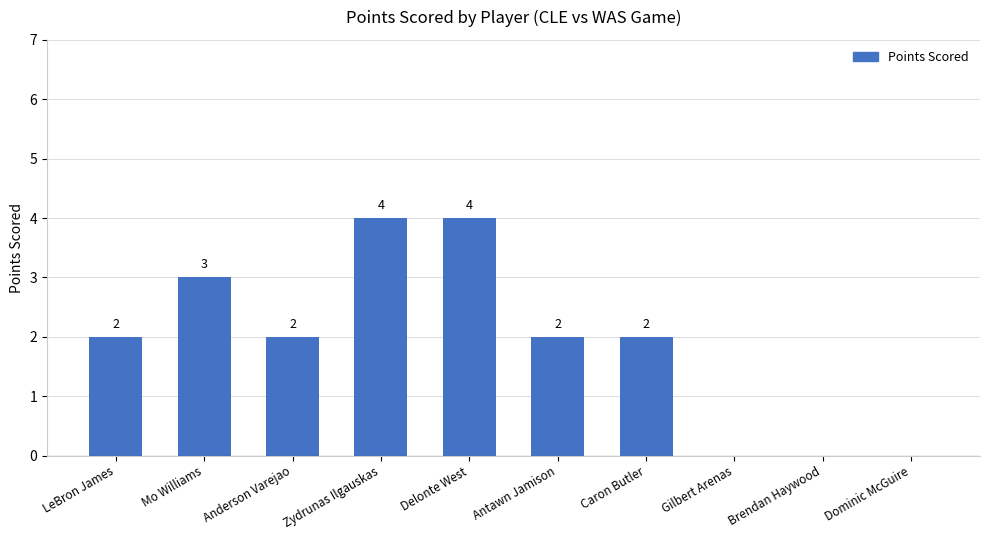

Reading right to left, extract all data points from this chart.

Dominic McGuire=0	Brendan Haywood=0	Gilbert Arenas=0	Caron Butler=2	Antawn Jamison=2	Delonte West=4	Zydrunas Ilgauskas=4	Anderson Varejao=2	Mo Williams=3	LeBron James=2